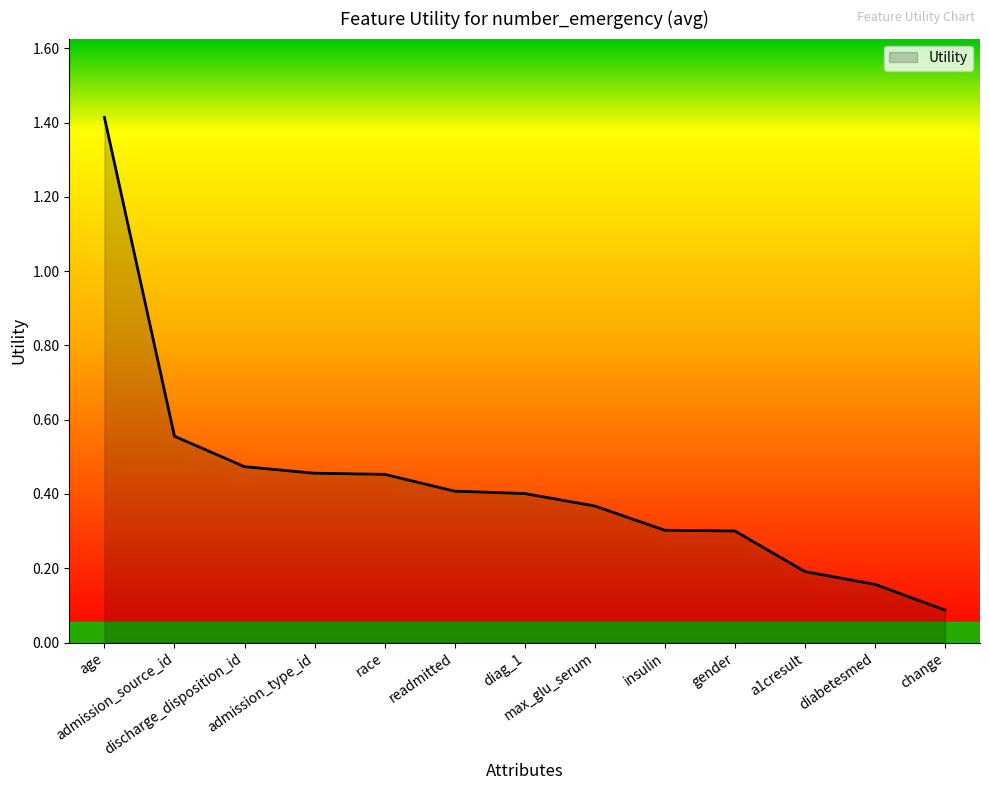

What is the difference between the values at max_glu_serum and change?

0.3